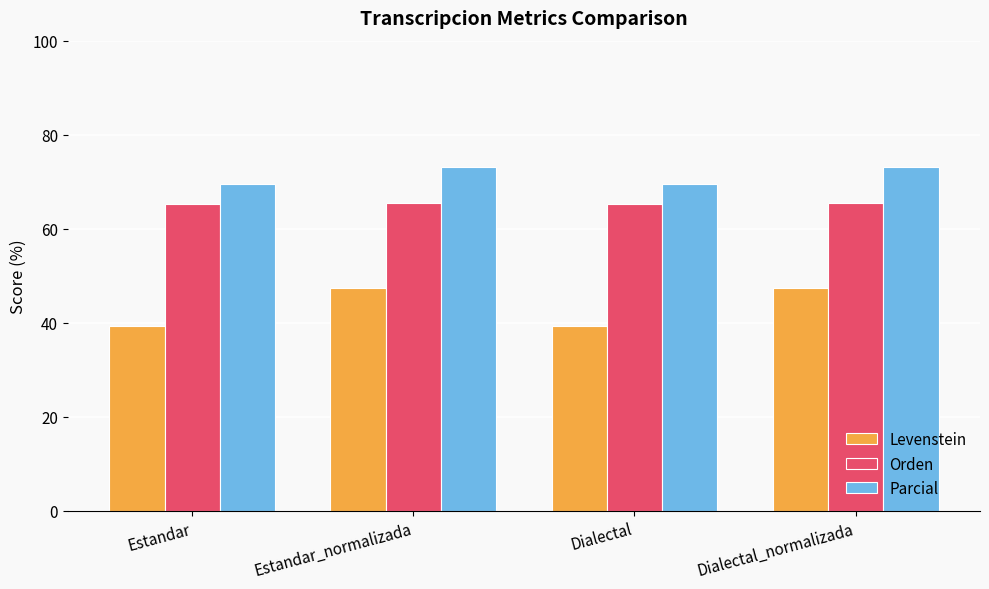

Is it true that Parcial equals 97.7 at Estandar?

False